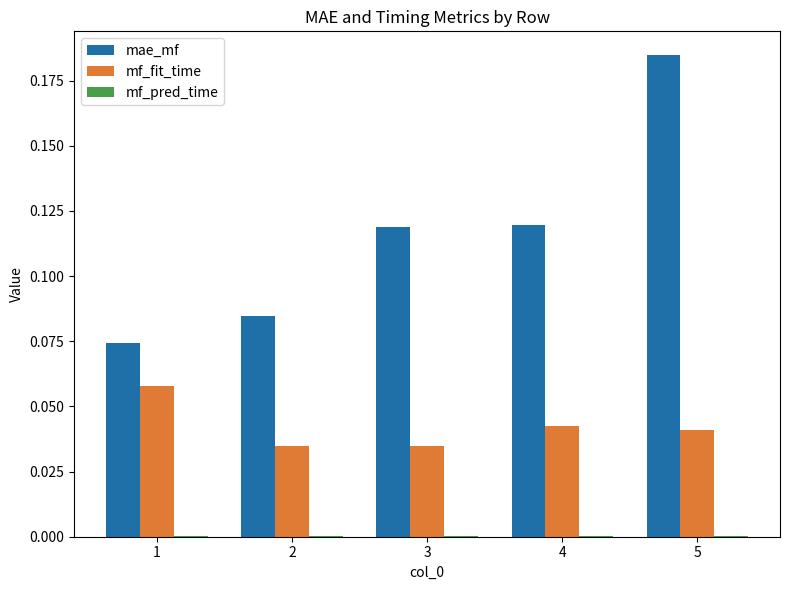

The mf_fit_time series shows 0.0 at 4. True or false?

True